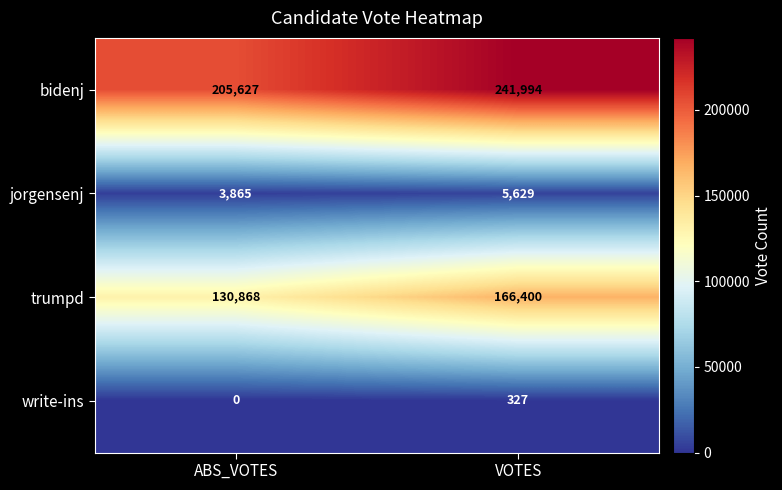

What is the sum of the jorgensenj values at VOTES and ABS_VOTES?

9494